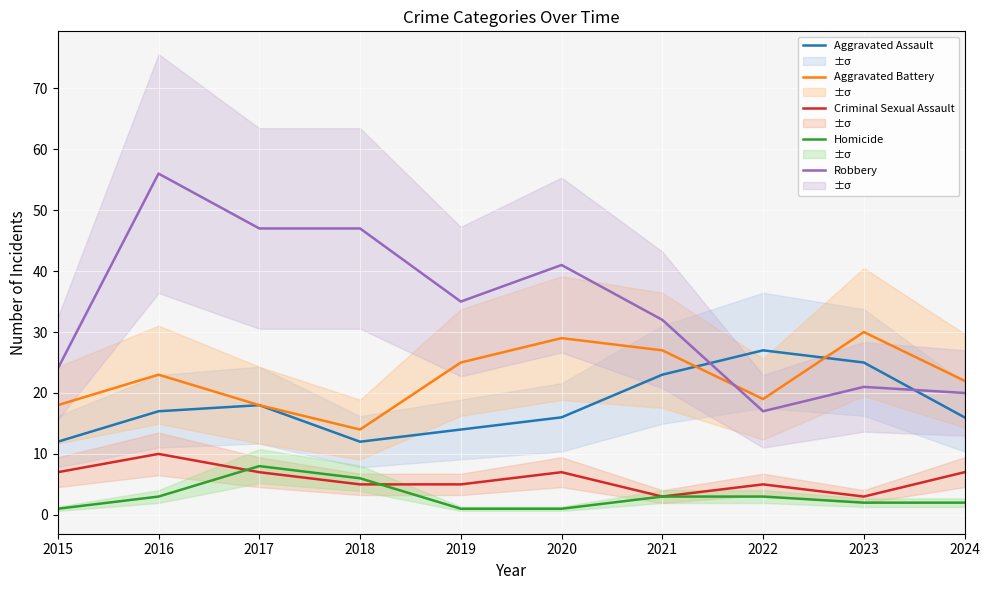

True or false: Homicide and Robbery intersect in this chart.

False